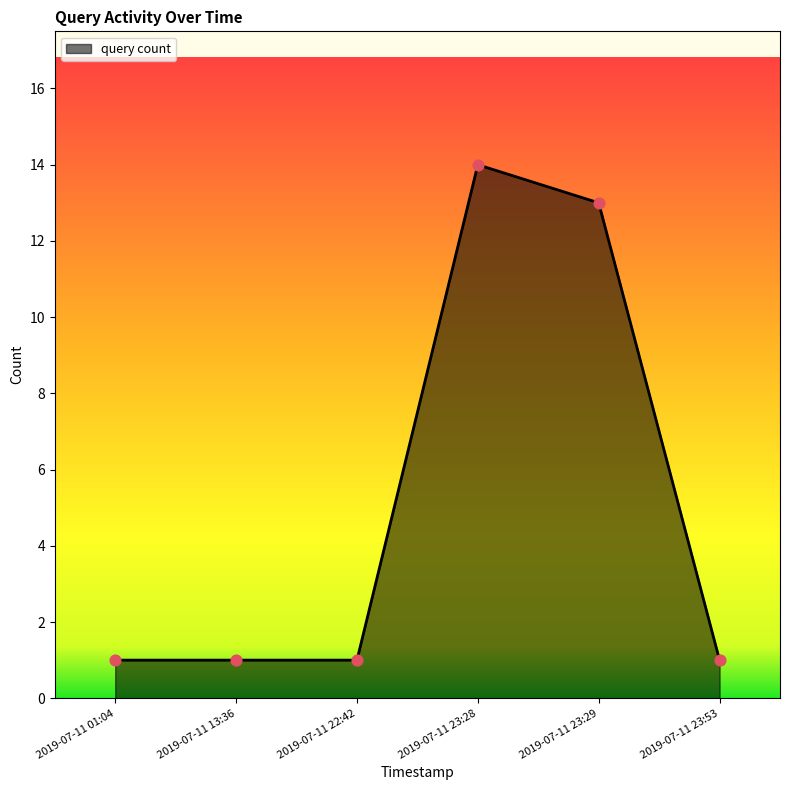

What is the change in value from 2019-07-11 23:28 to 2019-07-11 23:29?

-1